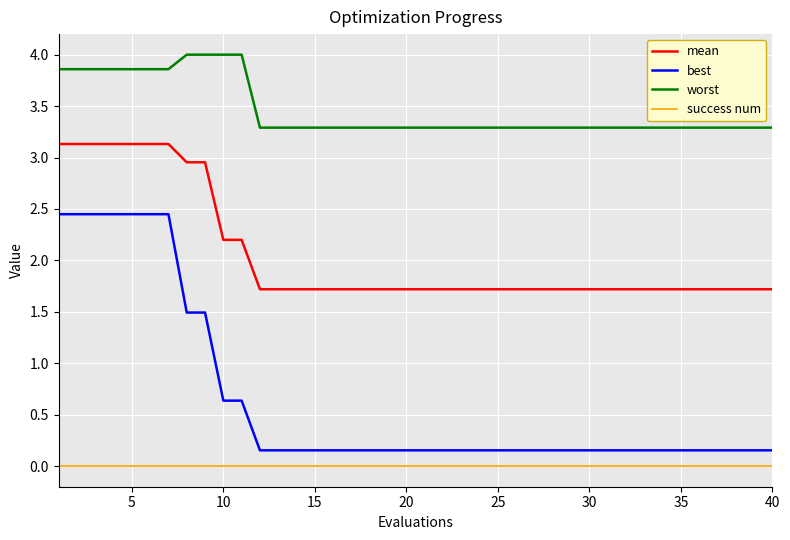

True or false: mean and worst intersect in this chart.

False